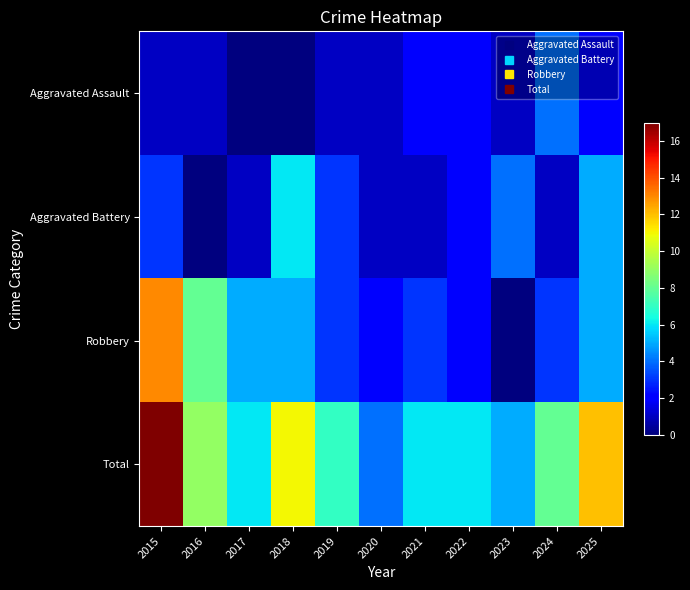

Reading left to right, what are all the values shown in this chart?

Aggravated Assault: 2015=1	2016=1	2017=0	2018=0	2019=1	2020=1	2021=2	2022=2	2023=1	2024=4	2025=2
Aggravated Battery: 2015=3	2016=0	2017=1	2018=6	2019=3	2020=1	2021=1	2022=2	2023=4	2024=1	2025=5
Robbery: 2015=13	2016=8	2017=5	2018=5	2019=3	2020=2	2021=3	2022=2	2023=0	2024=3	2025=5
Total: 2015=17	2016=9	2017=6	2018=11	2019=7	2020=4	2021=6	2022=6	2023=5	2024=8	2025=12